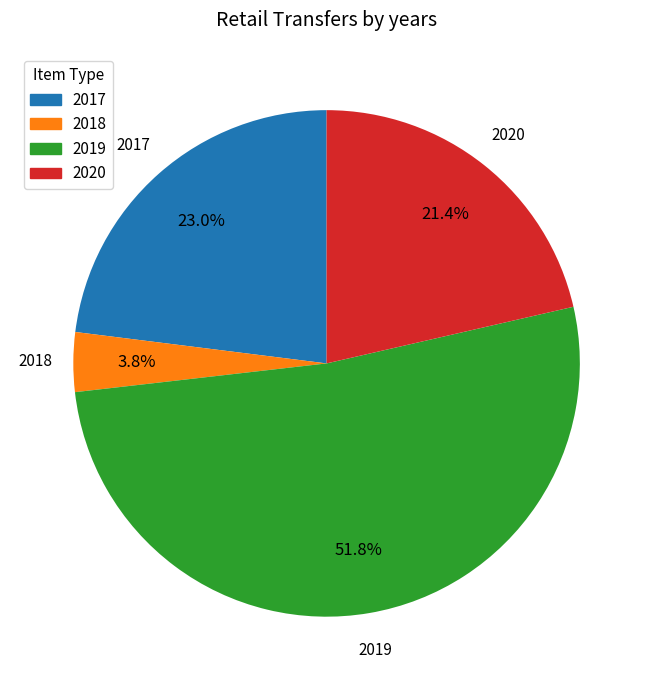

To the nearest percent, what is the average slice percentage?

25%